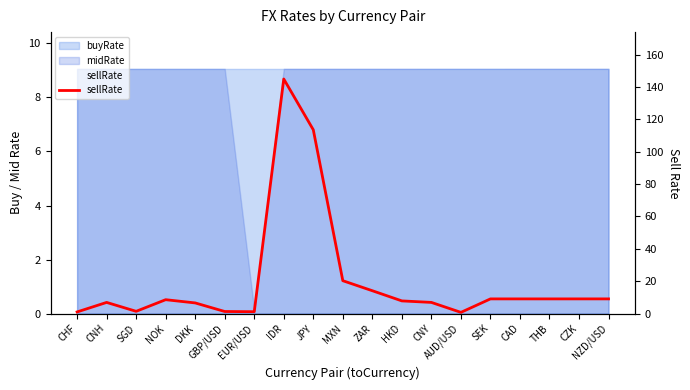

What is the label of the 2nd point from the left?

CNH